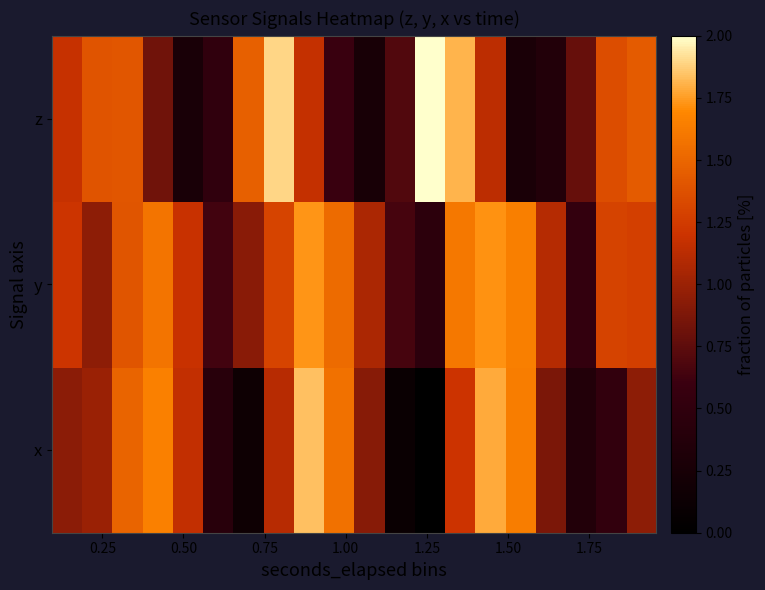

List the series in order of their peak value, highest first.

z, x, y